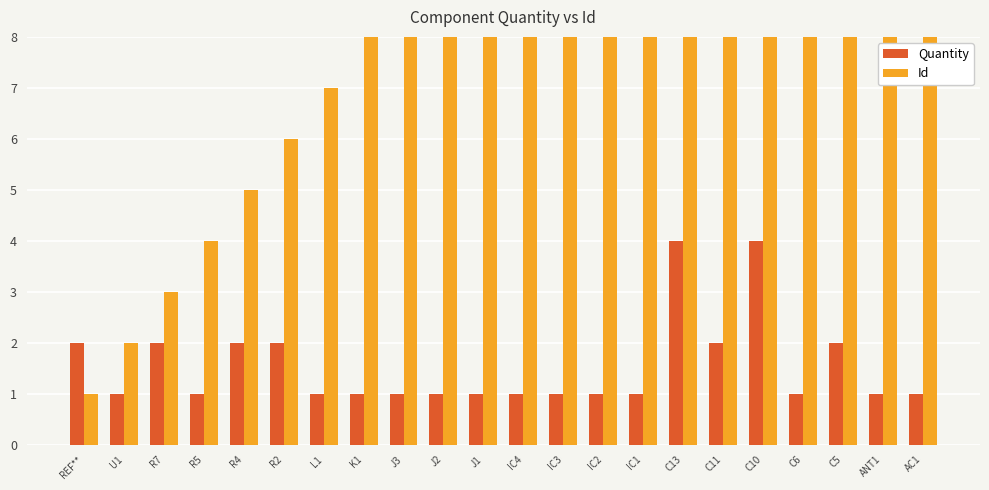

Reading right to left, list all the values displayed in this chart.

Quantity: 1	1	2	1	4	2	4	1	1	1	1	1	1	1	1	1	2	2	1	2	1	2
Id: 22	21	20	19	18	17	16	15	14	13	12	11	10	9	8	7	6	5	4	3	2	1